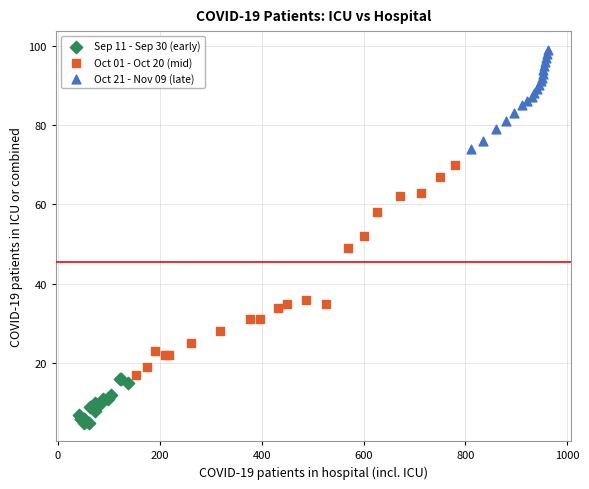

Which series contains the highest Y value?

Oct 21 - Nov 09 (late)